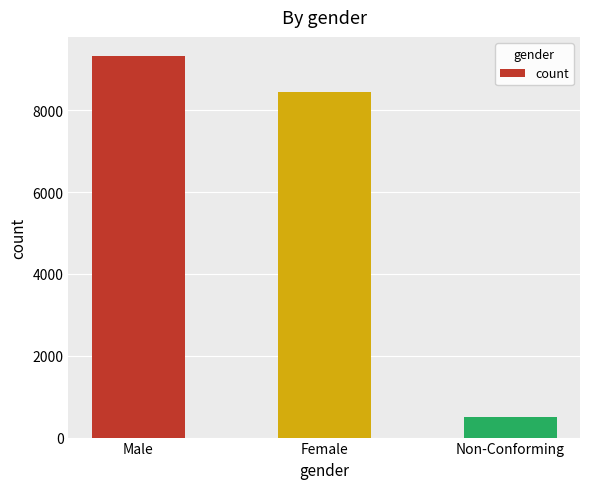

Rank the categories by value from lowest to highest.

Non-Conforming, Female, Male